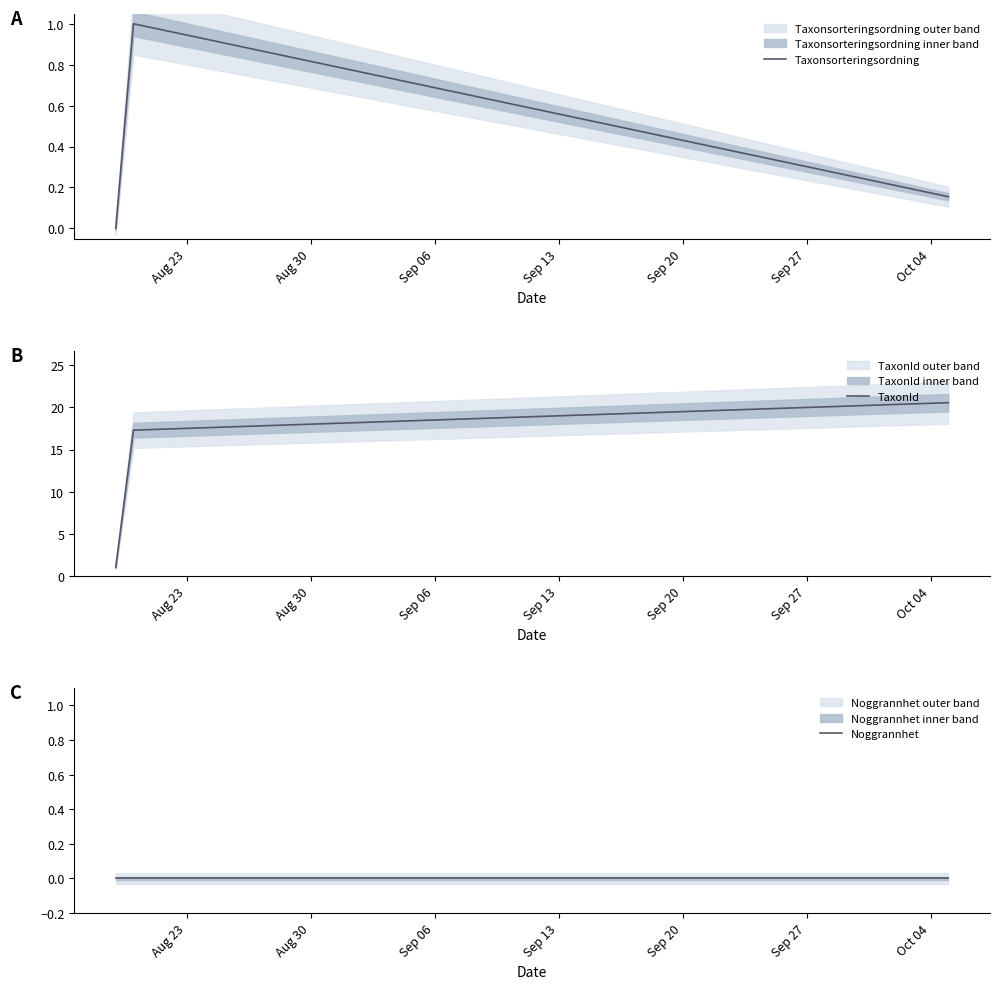

What is the highest value of the Taxonsorteringsordning series?

1.0